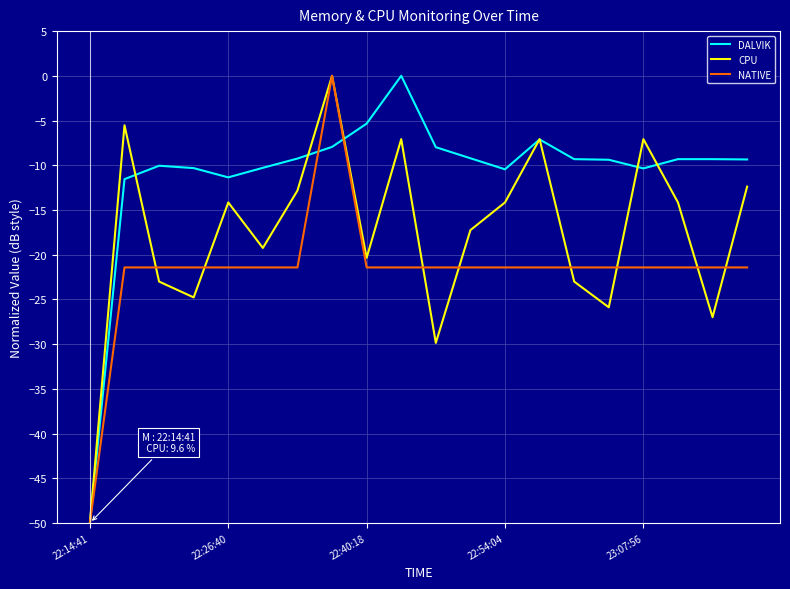

Which series has the largest total across all categories?

DALVIK